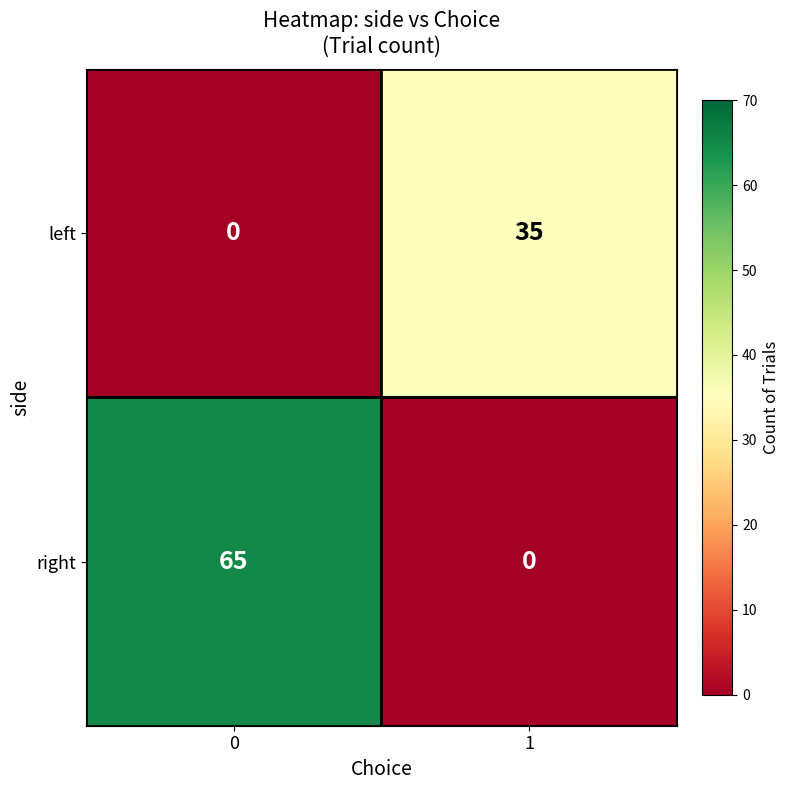

What is the difference between the right values at 0 and 1?

65